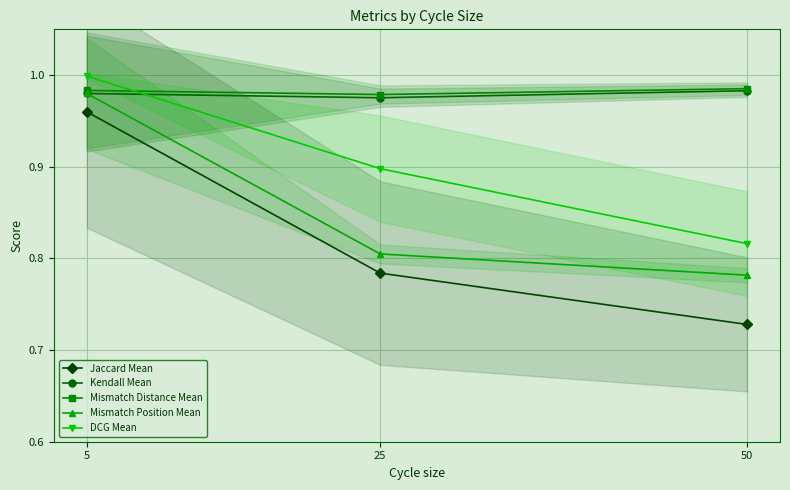

What are all the series names shown in the legend?

Jaccard Mean, Kendall Mean, Mismatch Distance Mean, Mismatch Position Mean, DCG Mean